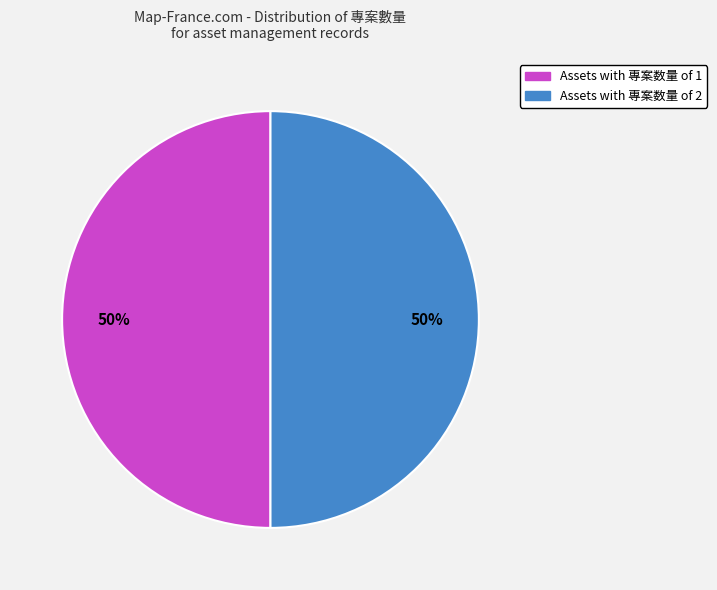

To the nearest percent, what is the average slice percentage?

50%